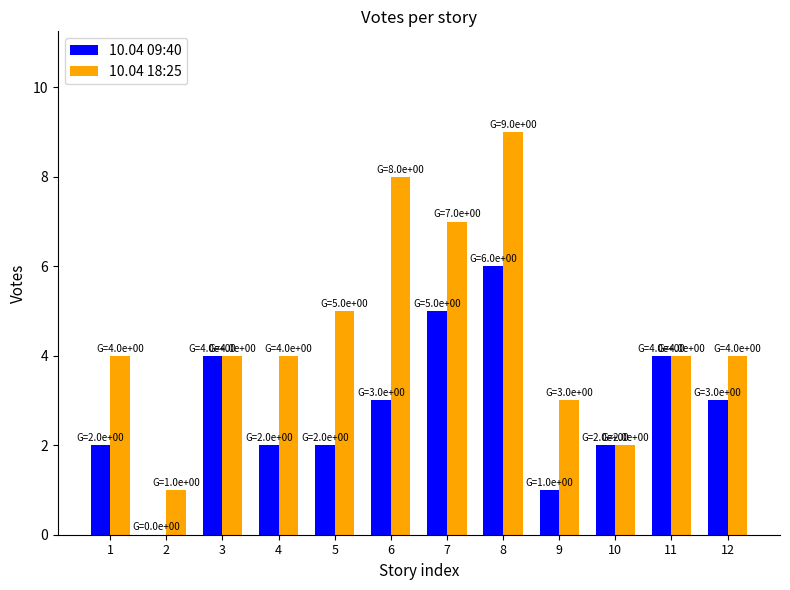

Is it true that 10.04 18:25 equals 5 at 12?

False